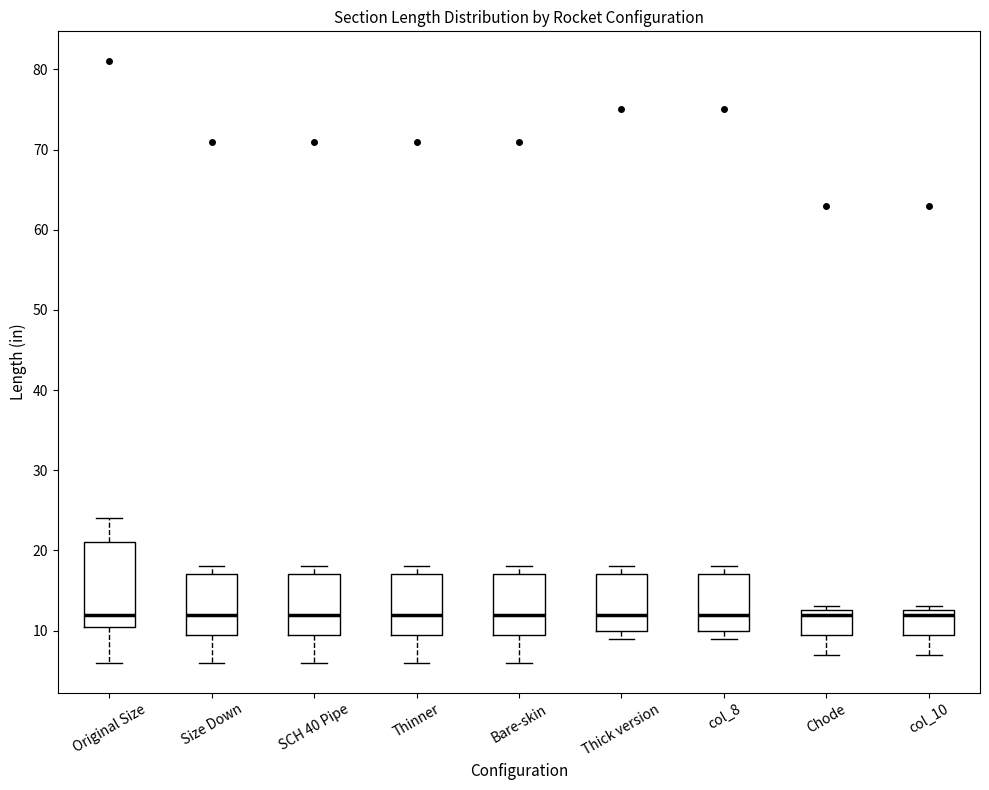

Reading left to right, read every box against the y-axis: the position of its median line, the range the box covers, and the ends of its whiskers. The values are not printed on the chart, so give them approximately, as read against the axis.

Original Size: median 12, box 11 to 21, whiskers 6 to 24
Size Down: median 12, box 10 to 17, whiskers 6 to 18
SCH 40 Pipe: median 12, box 10 to 17, whiskers 6 to 18
Thinner: median 12, box 10 to 17, whiskers 6 to 18
Bare-skin: median 12, box 10 to 17, whiskers 6 to 18
Thick version: median 12, box 10 to 17, whiskers 9 to 18
col_8: median 12, box 10 to 17, whiskers 9 to 18
Chode: median 12, box 10 to 13, whiskers 7 to 13 (just above the box's upper edge)
col_10: median 12, box 10 to 13, whiskers 7 to 13 (just above the box's upper edge)